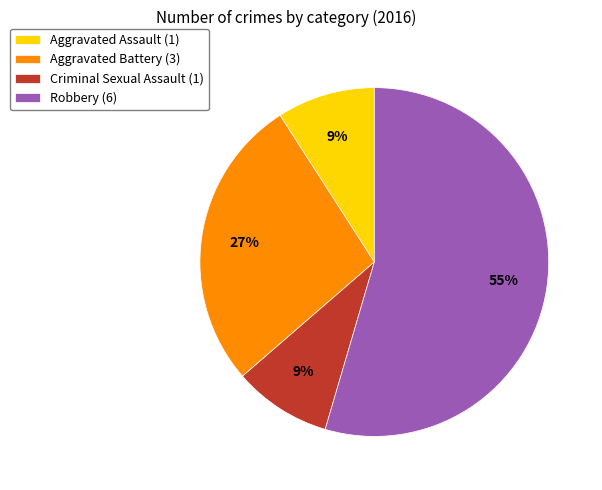

Does Aggravated Assault account for over 50% of the chart?

No